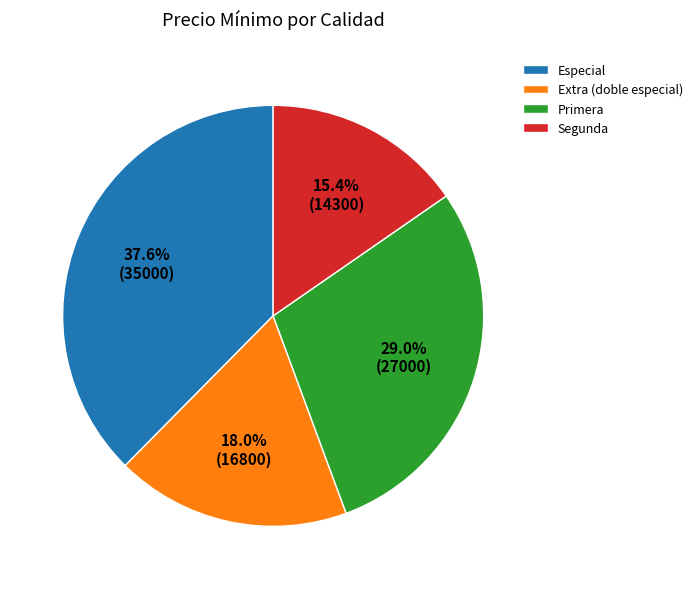

Rank the categories by value from lowest to highest.

Segunda, Extra (doble especial), Primera, Especial